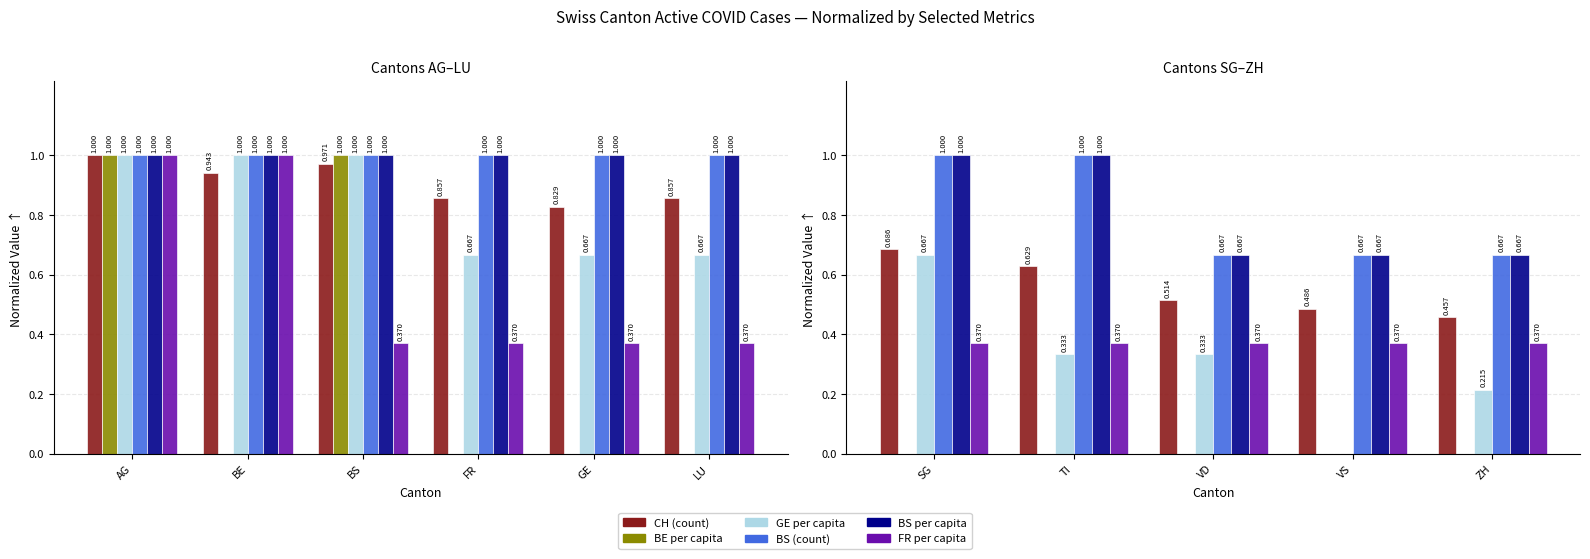

At which category is the sum across all series the highest?

SG